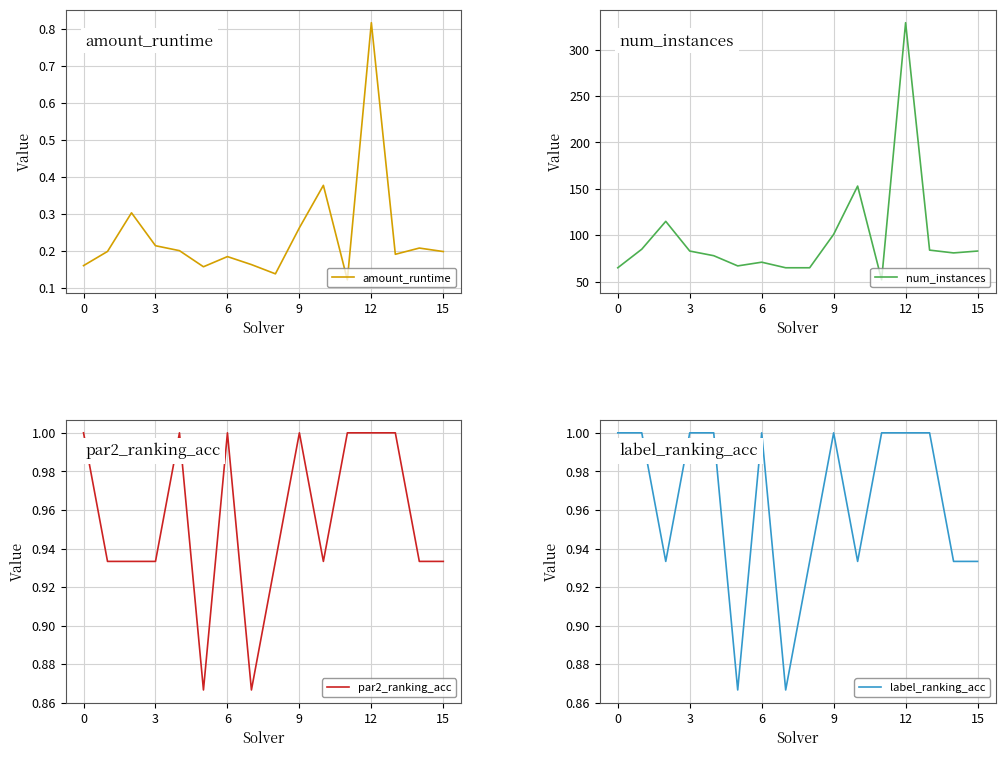

How many series are shown in this chart?

4